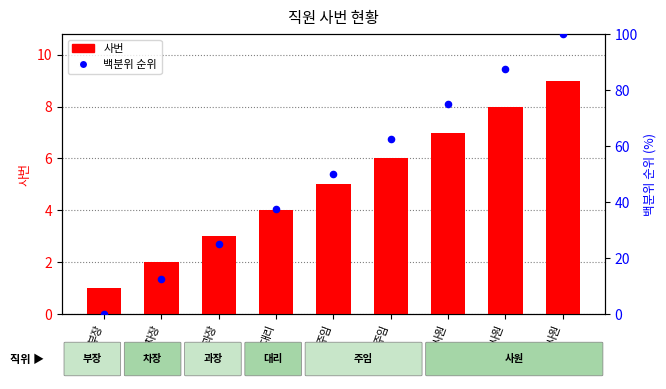

At which category is the sum across all series the highest?

사원